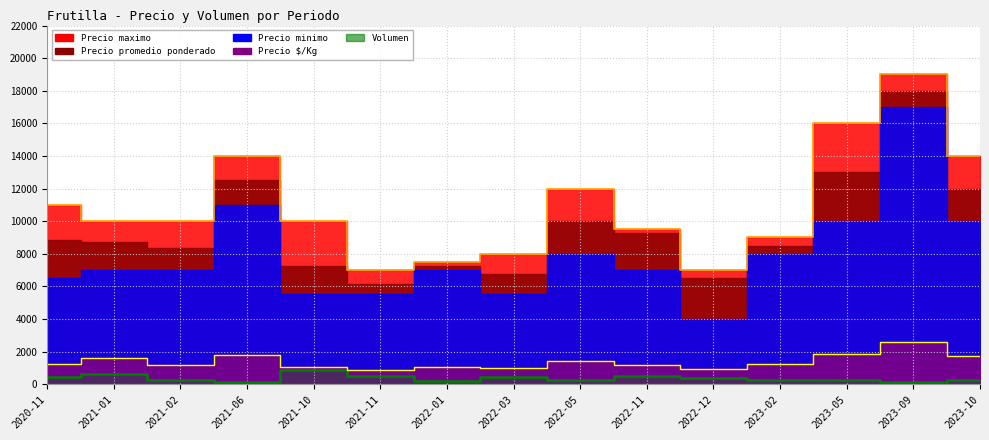

What is the difference between the highest and lowest values at 2022-03?

7550